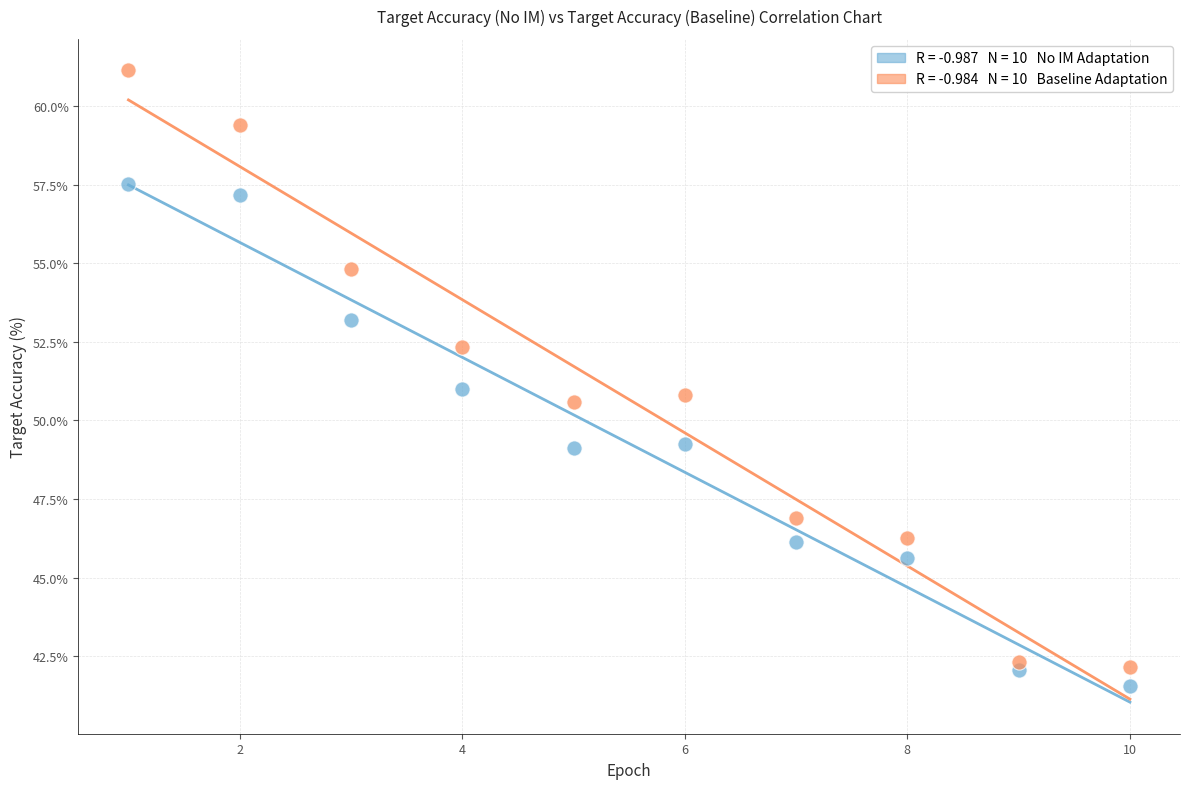

Across all data points, what is the range of Y values (max minus min)?

19.6